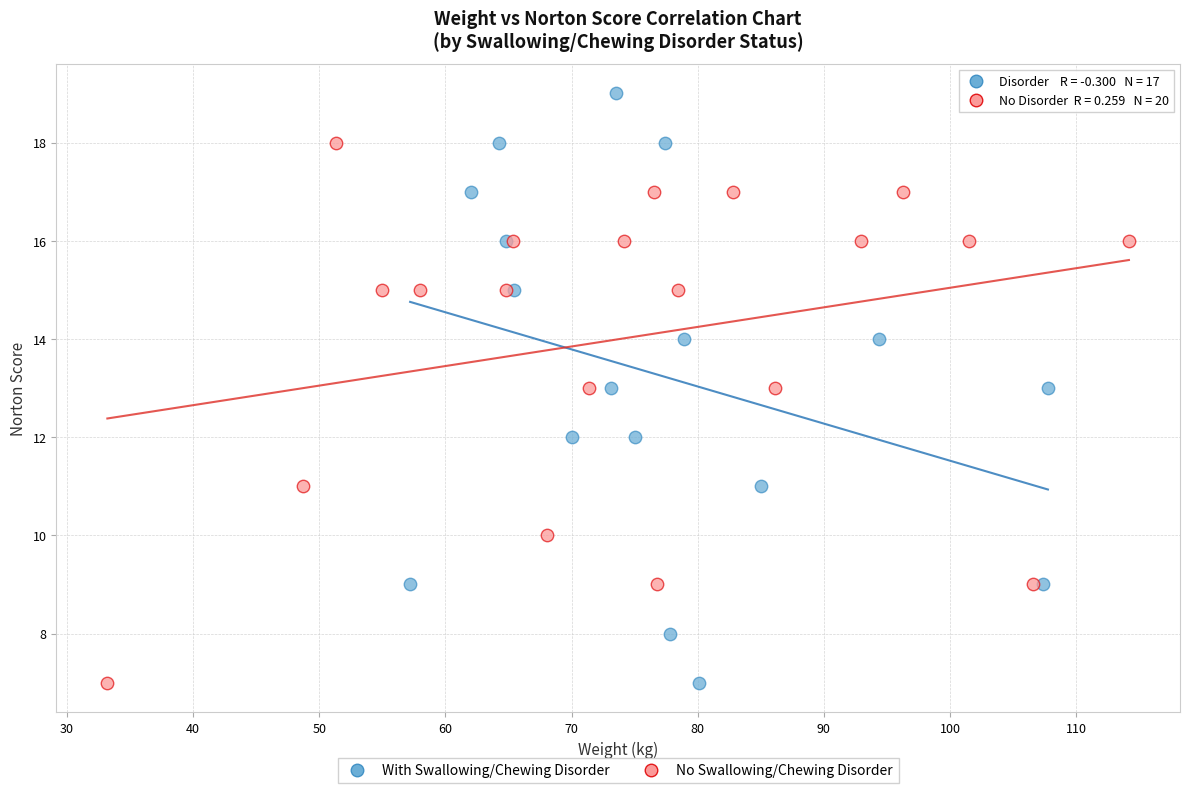

Which series reaches the maximum Y coordinate?

With Swallowing/Chewing Disorder